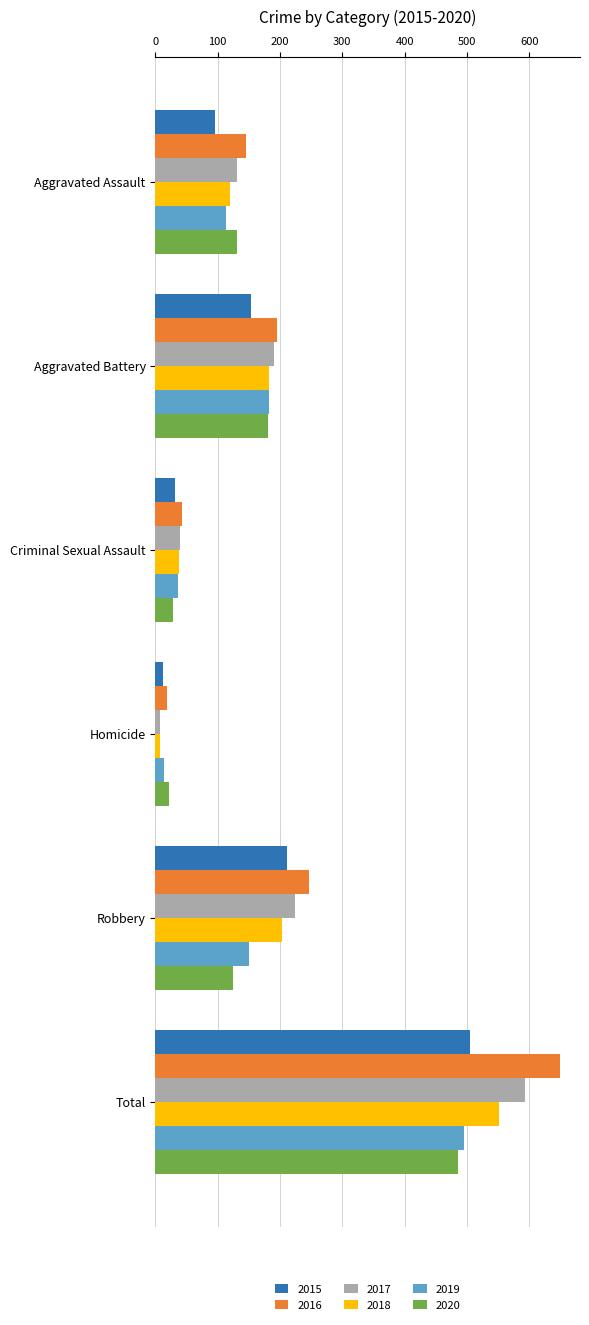

Rank the categories by 2018 value from lowest to highest.

Homicide, Criminal Sexual Assault, Aggravated Assault, Aggravated Battery, Robbery, Total